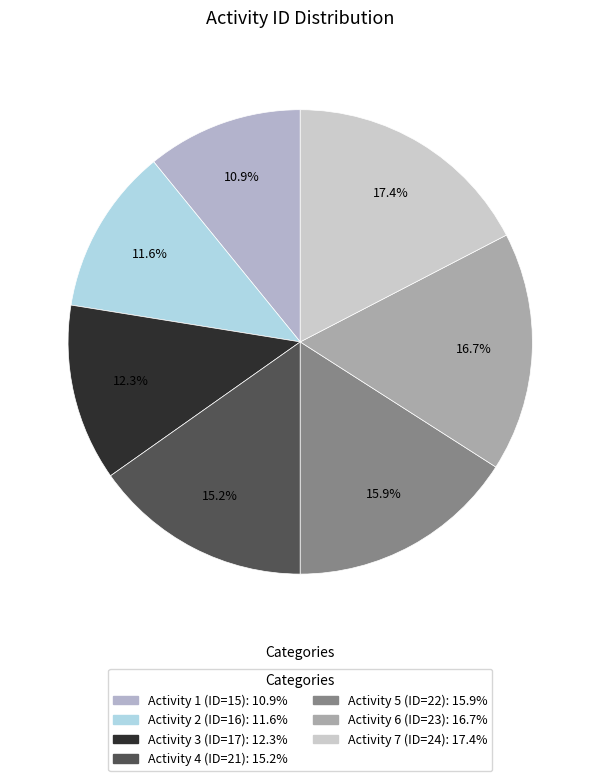

How many segments does this pie chart have?

7